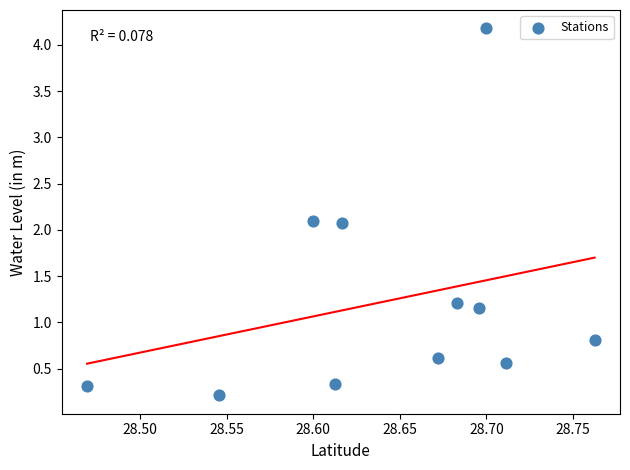

What is the range of Y values (max minus min)?

4.0